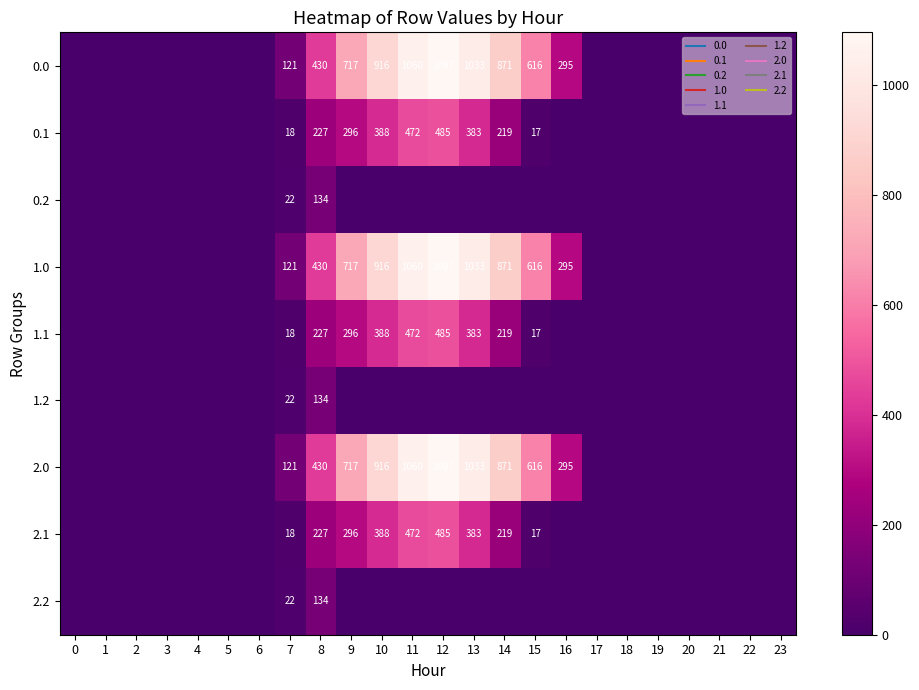

Is the value of 2.2 at 15 greater than the value of 1.2 at 10?

No